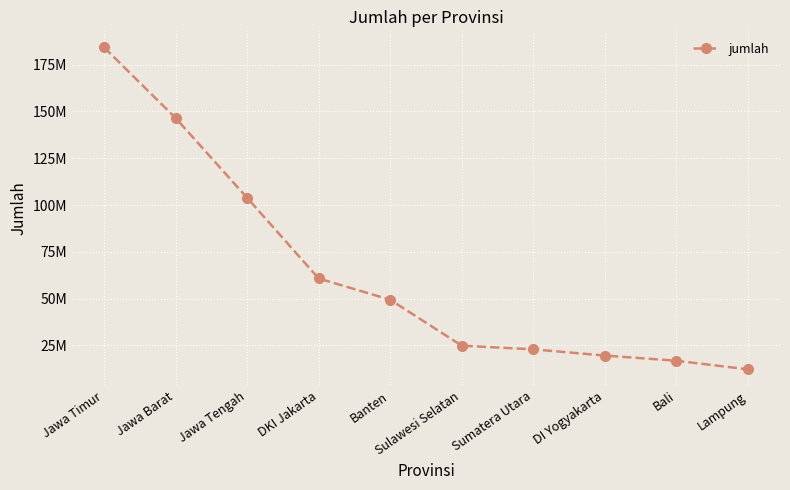

The chart shows a value of 76360285 at Banten. True or false?

False